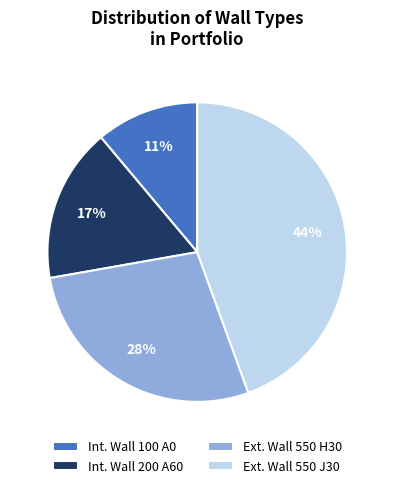

What percentage is the Int. Wall 100 A0 slice, to the nearest percent?

11%